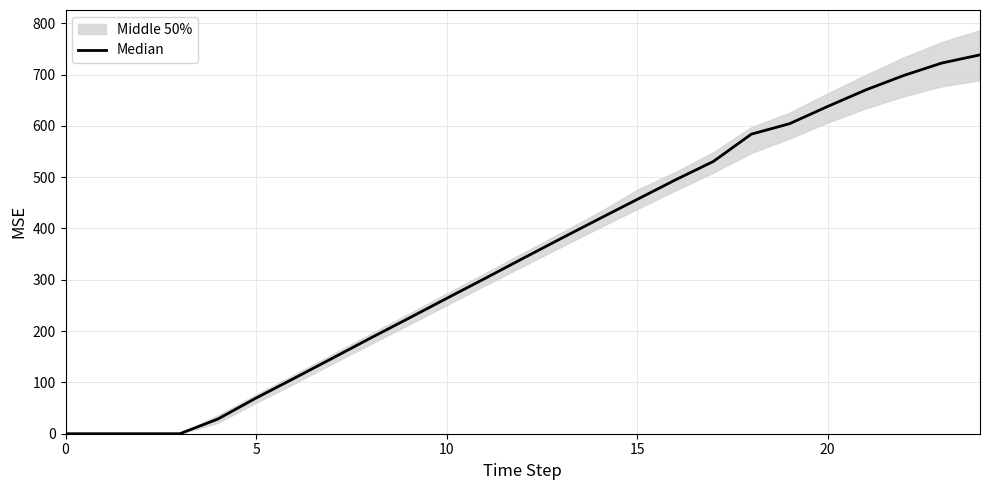

What is the sum of all values?

8606.6